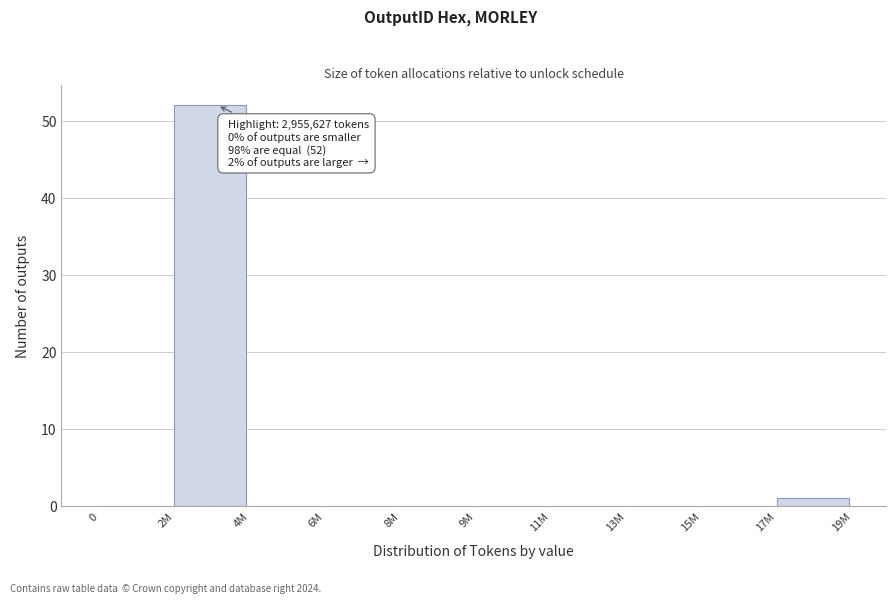

Reading left to right, transcribe all the data shown in this chart.

0=0	2M=52	4M=0	6M=0	8M=0	9M=0	11M=0	13M=0	15M=0	17M=1